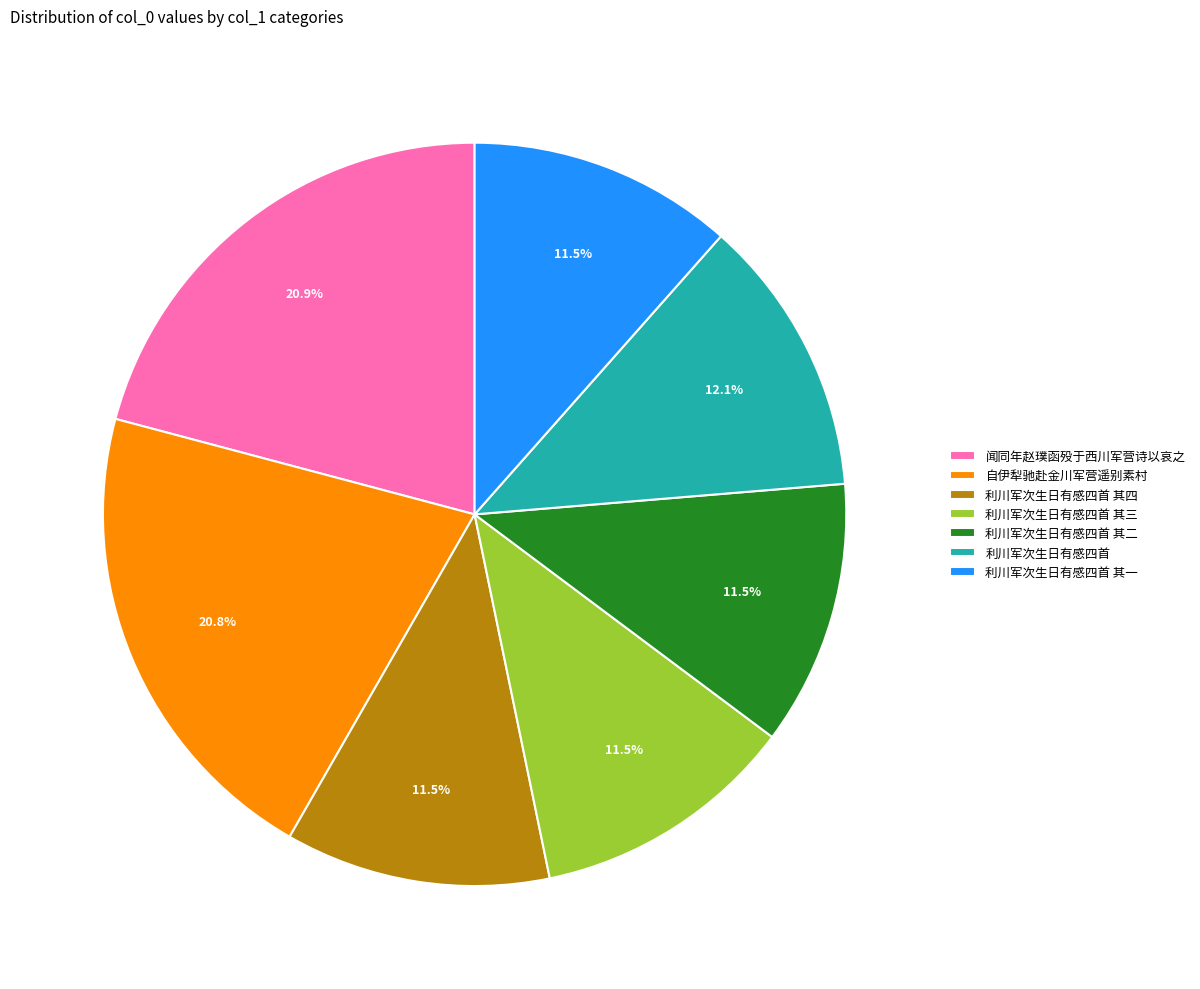

Approximately how many times larger is the value at 闻同年赵璞函殁于西川军营诗以哀之 compared to 利川军次生日有感四首 其二?

1.8